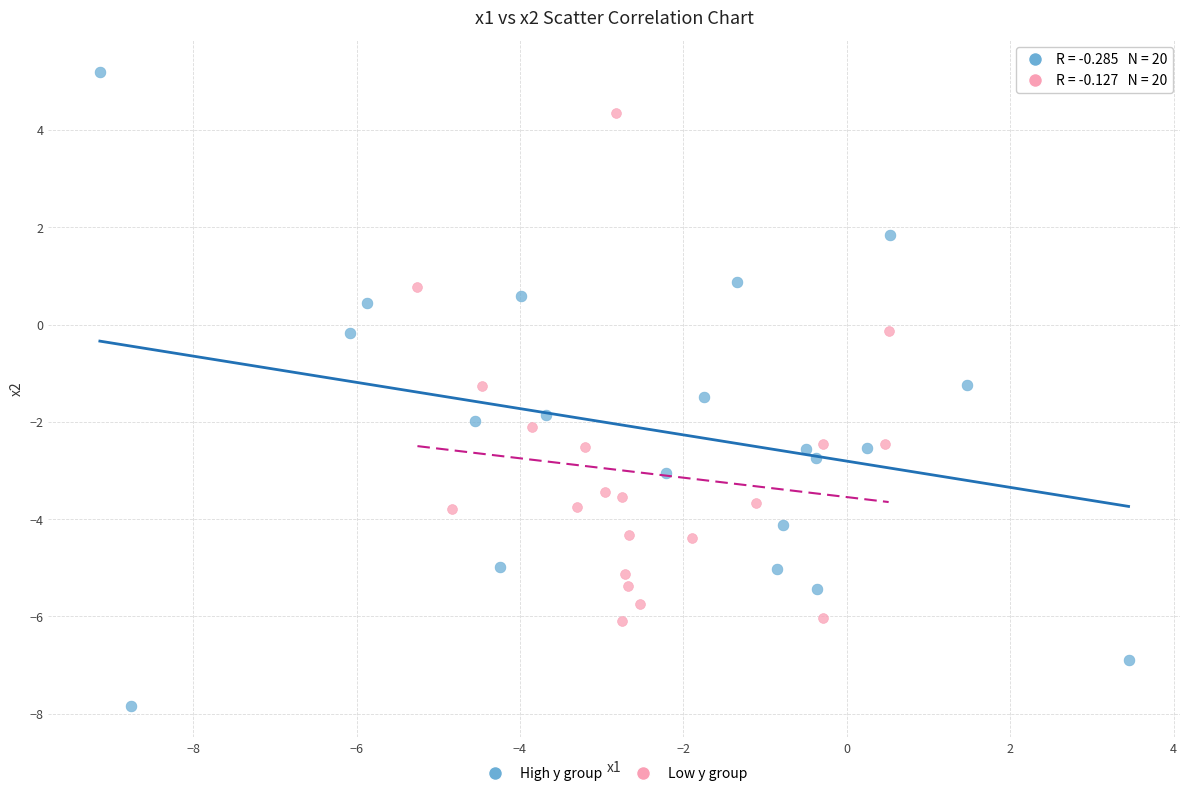

Which series has the widest spread of Y values?

High y group